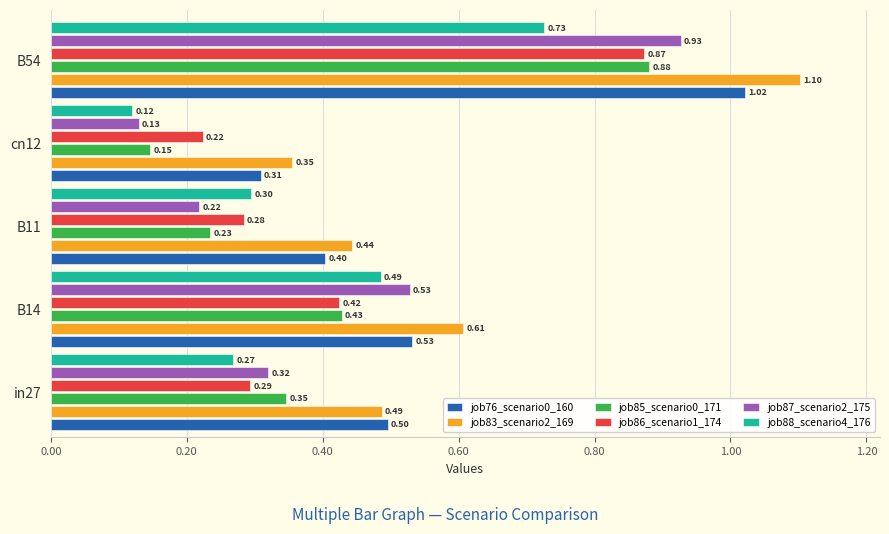

What is the difference between the highest and lowest values at B54?

0.4